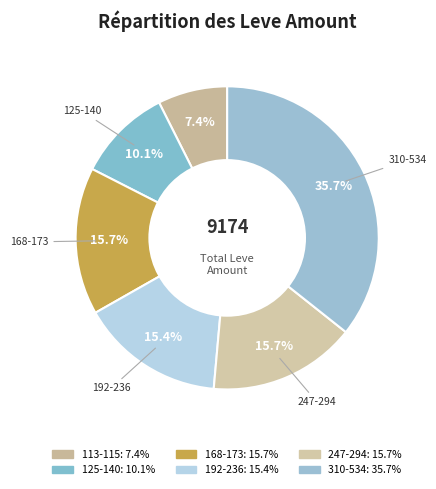

Is there a majority slice in this chart?

No